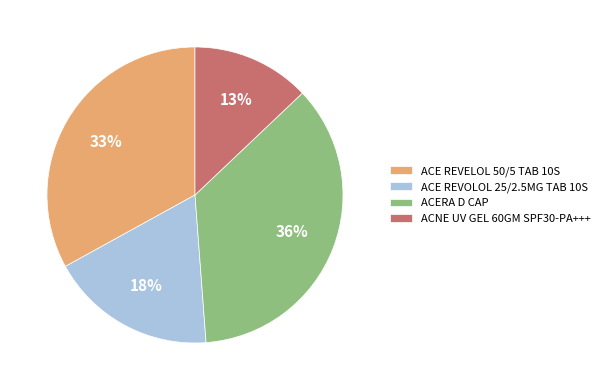

How many segments does this pie chart have?

4